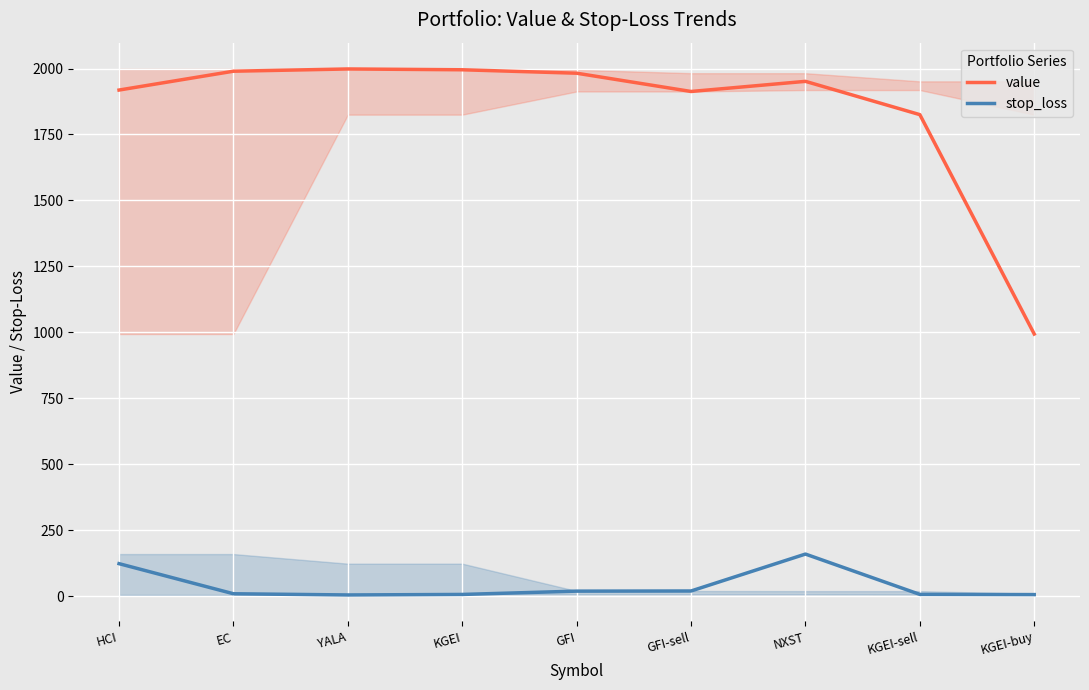

Between KGEI-sell and NXST, which is larger?

NXST